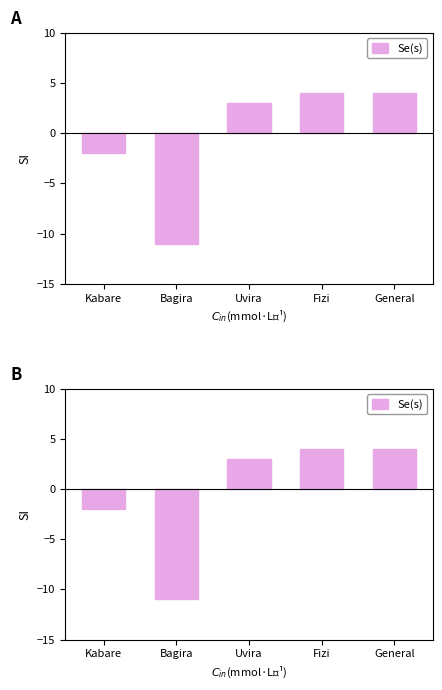

What is the sum of all values?

-2